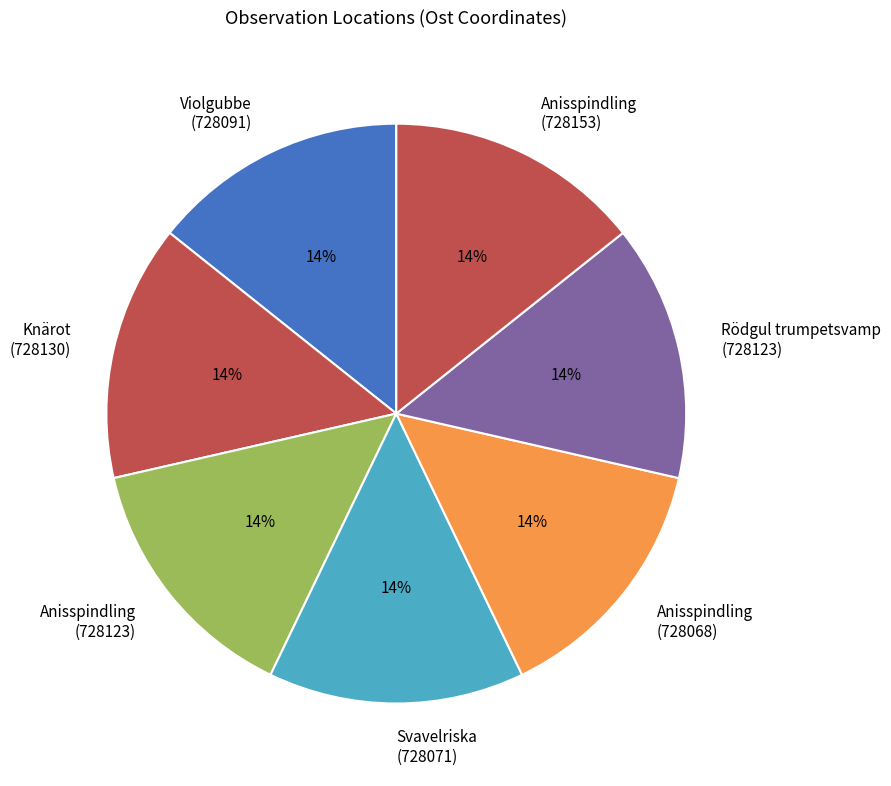

True or false: Anisspindling (728123) accounts for 6% of the total.

False